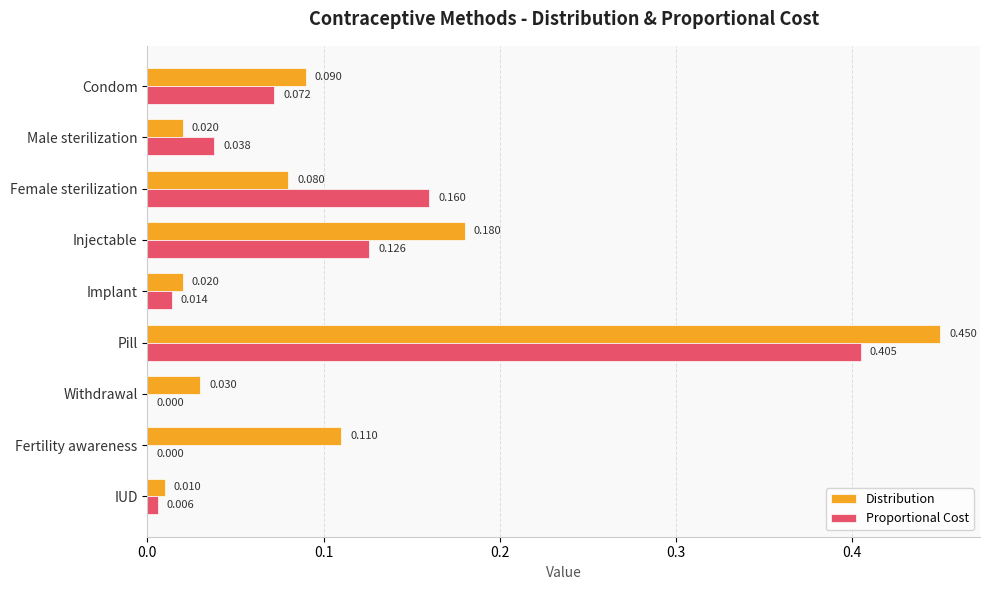

At which label does Distribution reach its peak?

Pill